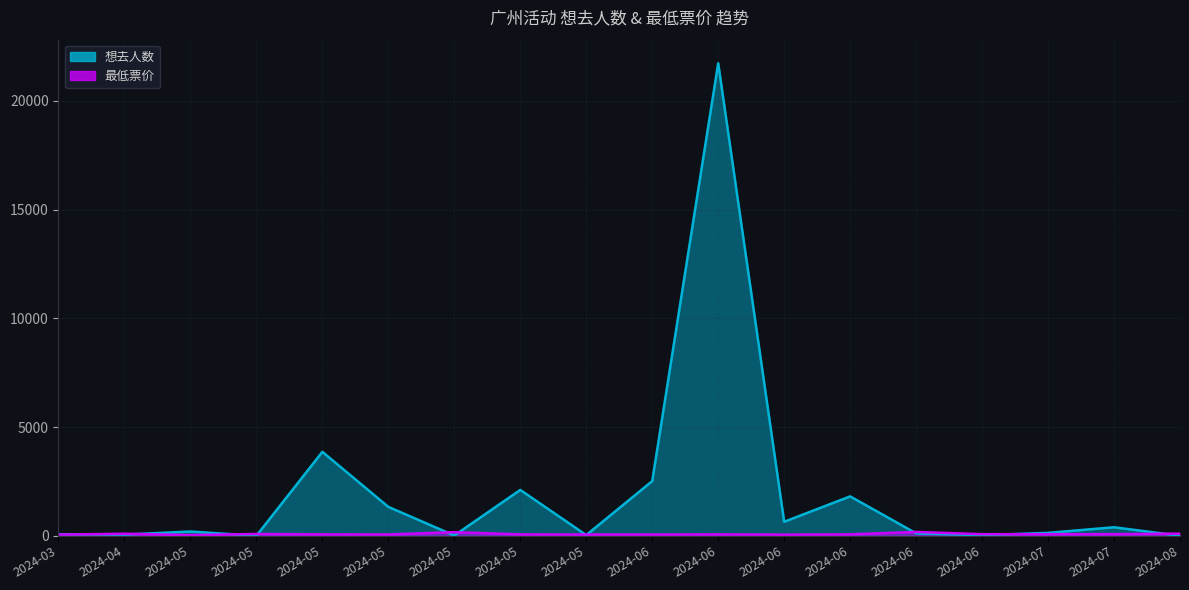

What is the difference between the highest and lowest values at 2024-06?

2458